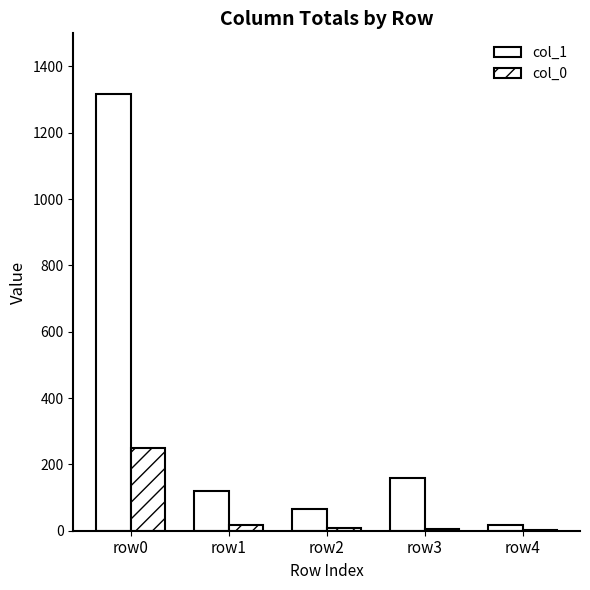

Does the chart contain stacked bars?

No